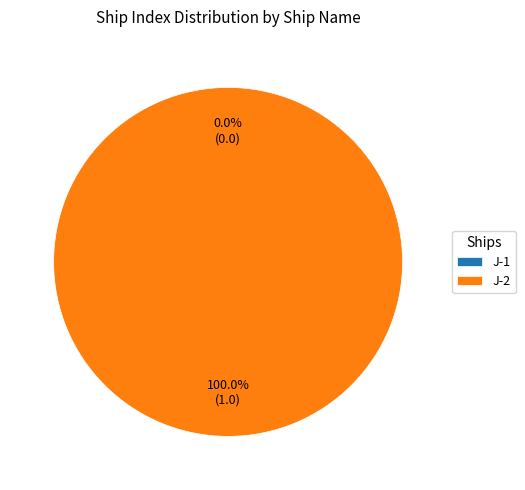

What is the smallest slice in the pie chart?

J-1